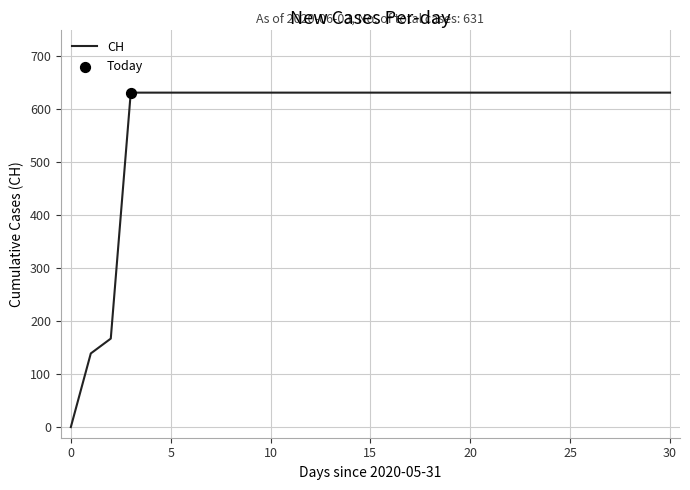

What is the difference between the maximum and minimum values?

631